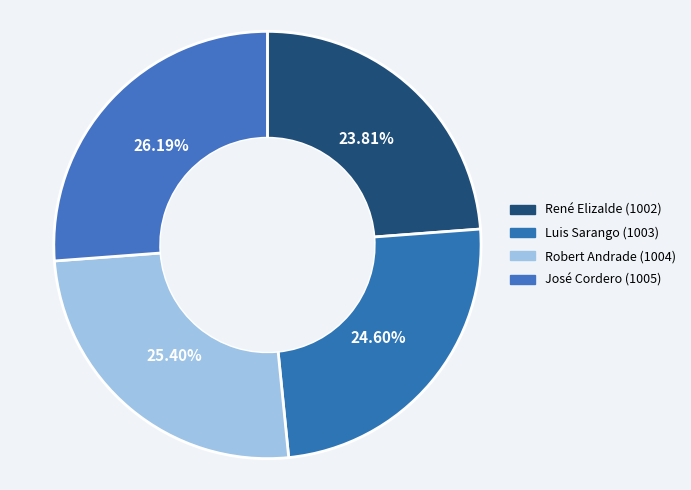

How many segments does this pie chart have?

4